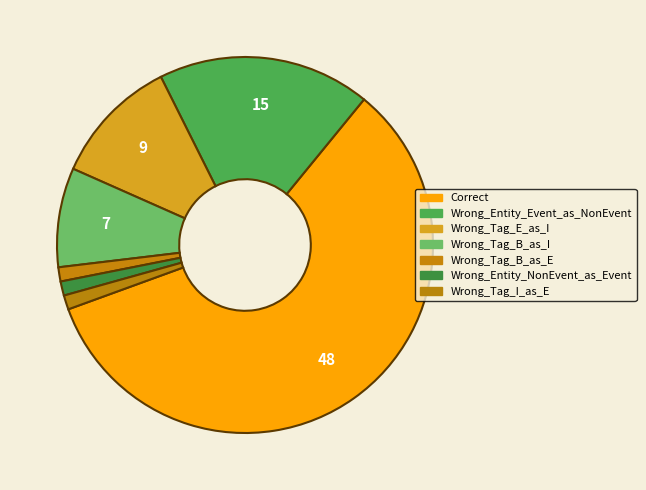

Does any single category account for the majority?

Yes